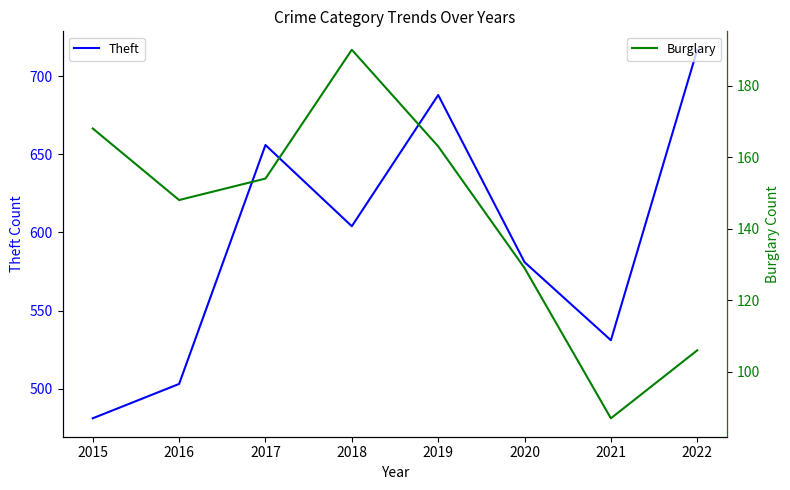

Count the number of categories in the chart.

8